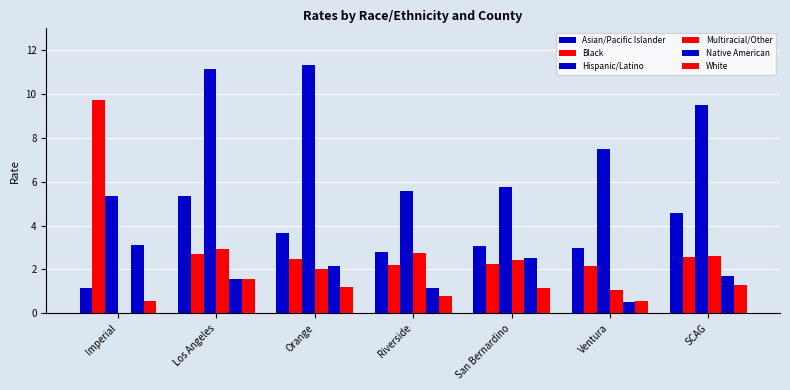

Which has a higher value, Imperial or Riverside?

Riverside